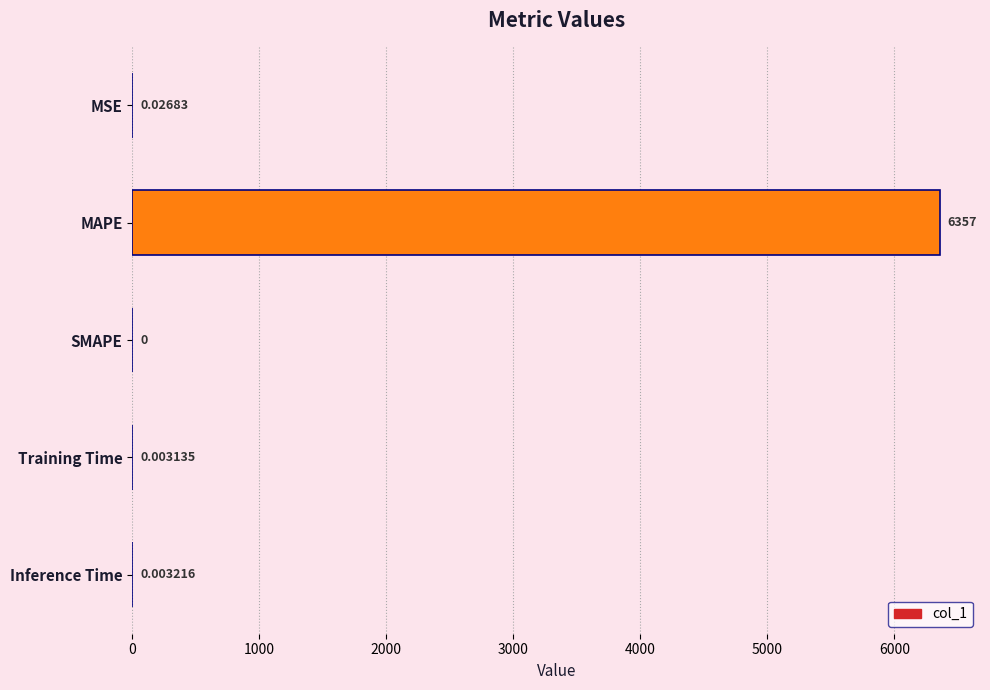

Which has a higher value, MSE or Training Time?

MSE